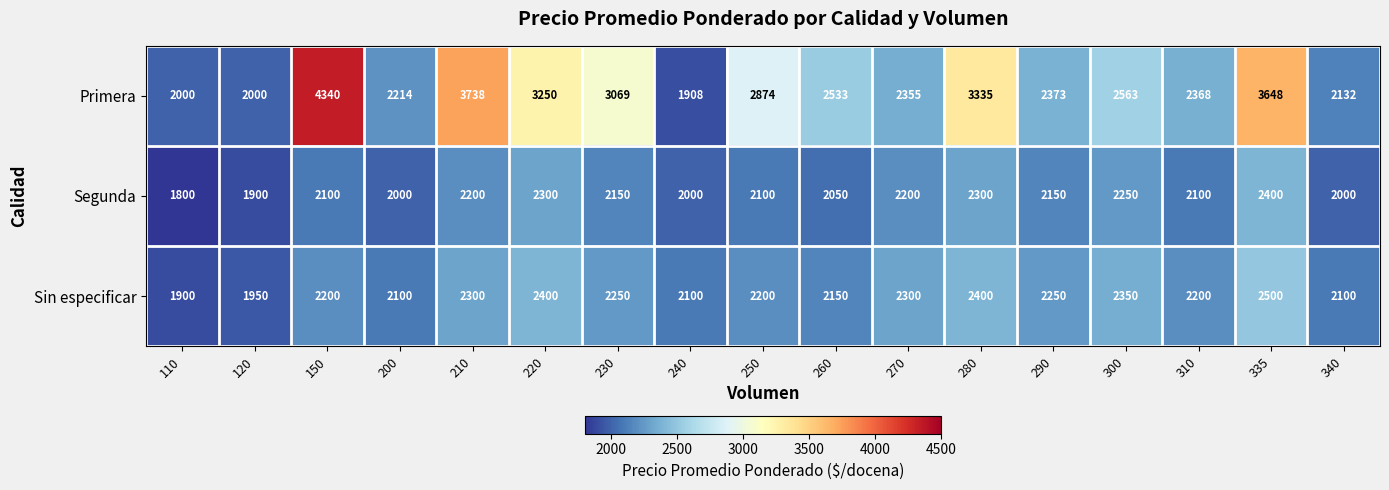

Rank the series by their maximum value, from highest to lowest.

Primera, Sin especificar, Segunda